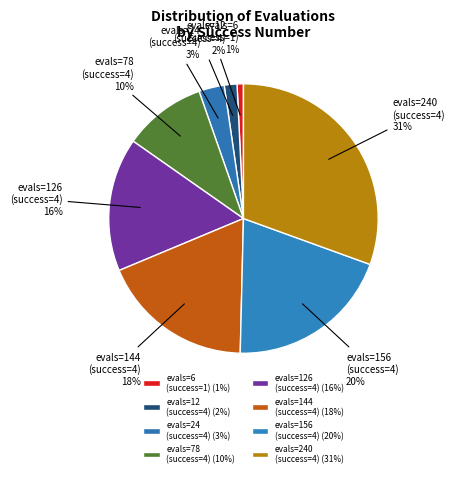

To the nearest percent, what is the average slice percentage?

12%